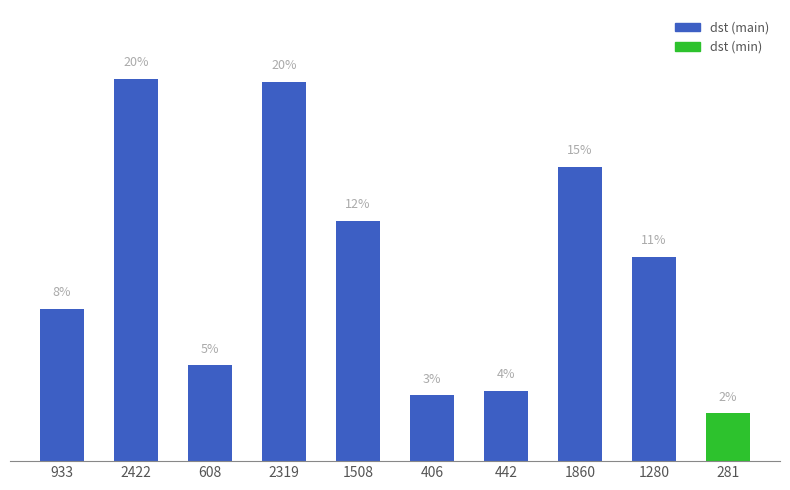

Are the bars horizontal?

No